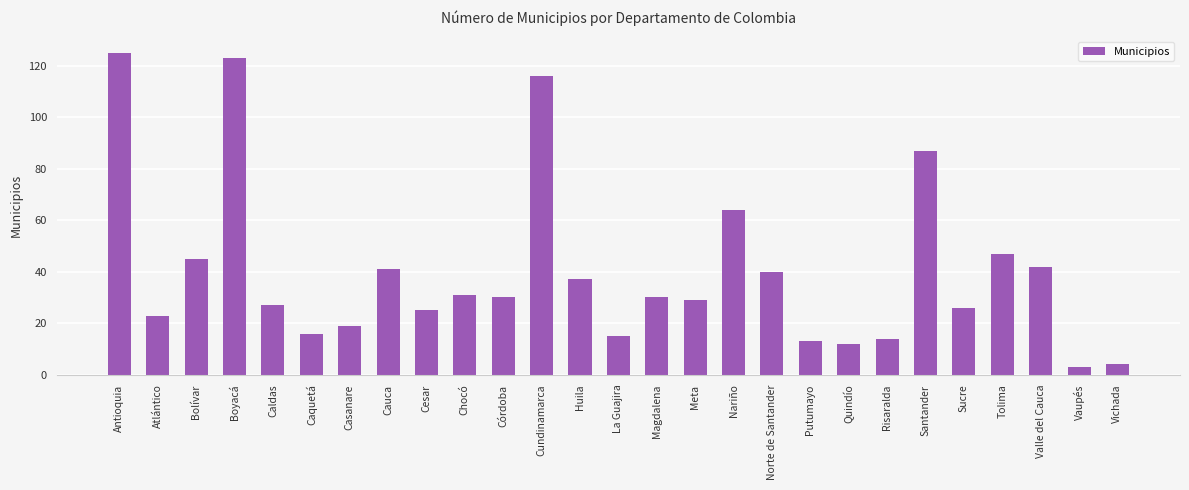

Is it true that the value at Magdalena is 51?

False